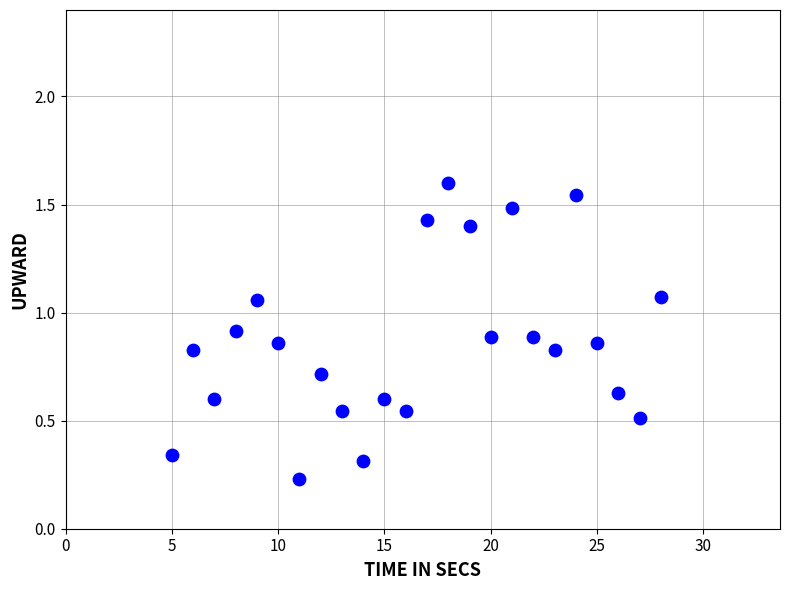

What is the range of X values (max minus min)?

23.0